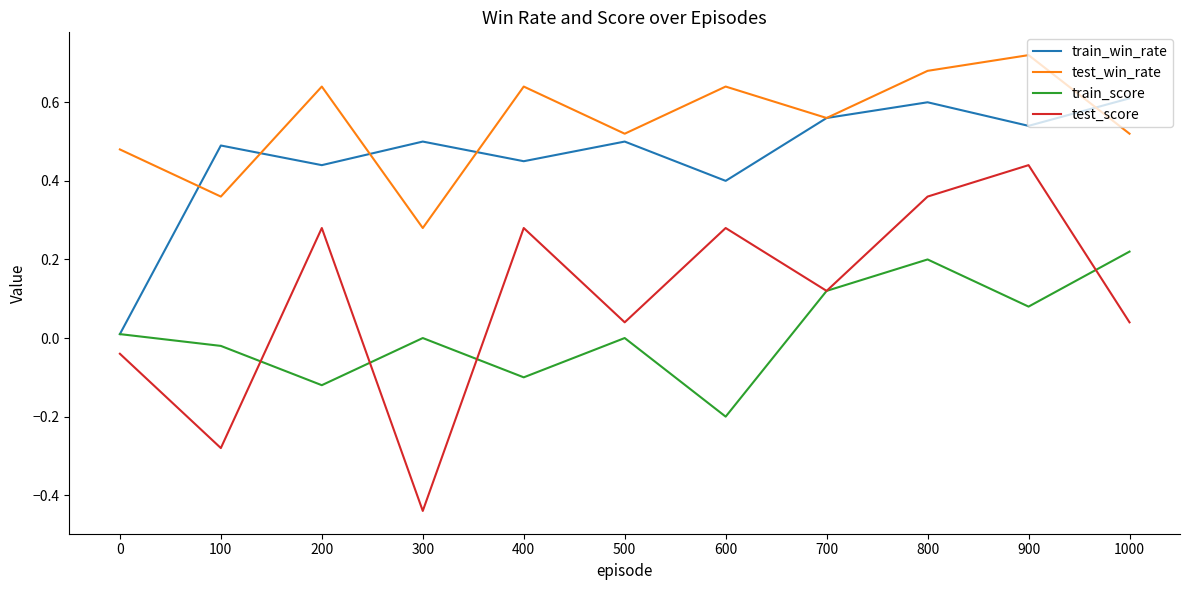

What are all the series names shown in the legend?

train_win_rate, test_win_rate, train_score, test_score